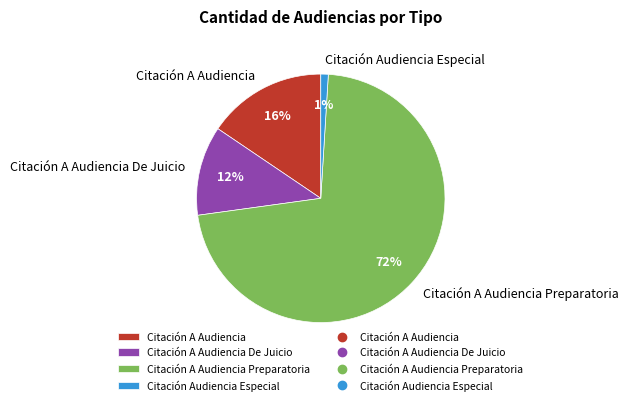

To the nearest percent, what percentage of the pie is Citación A Audiencia?

16%